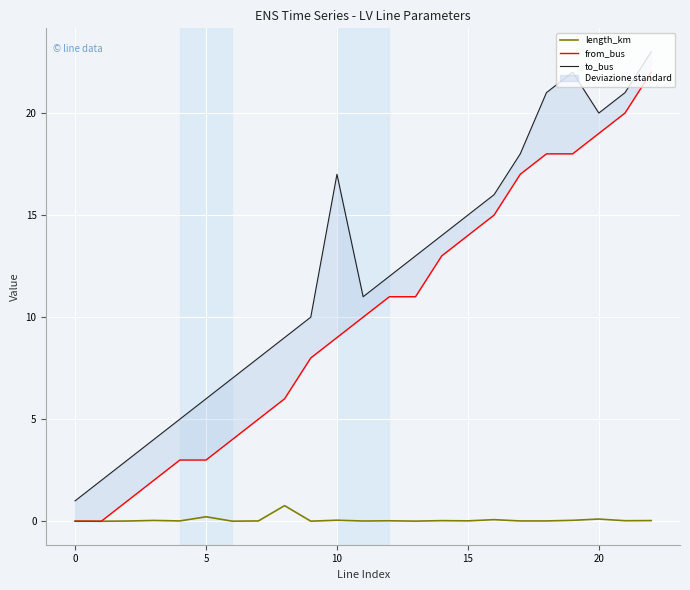

What is the highest value of the from_bus series?

22.0